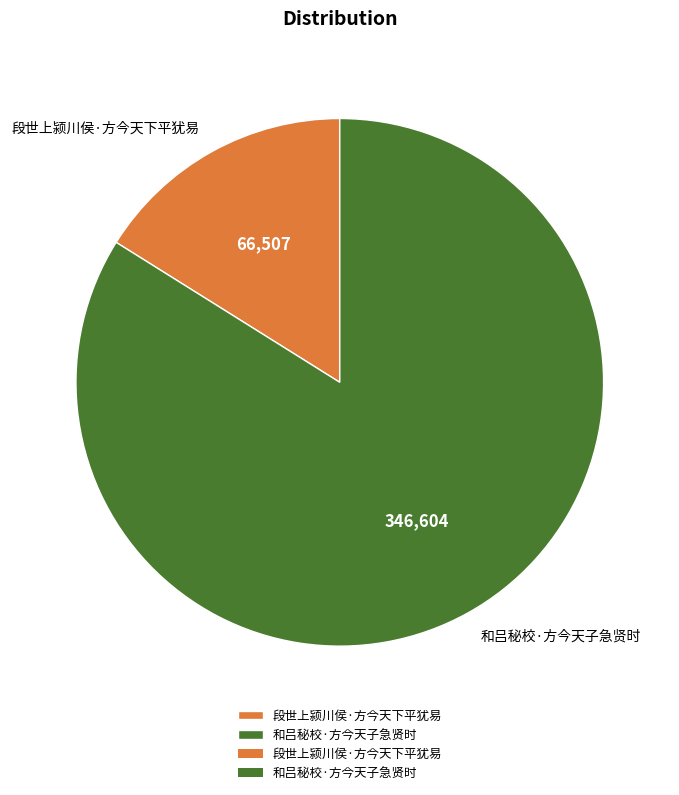

True or false: 段世上颍川侯·方今天下平犹易 accounts for 16% of the total.

True